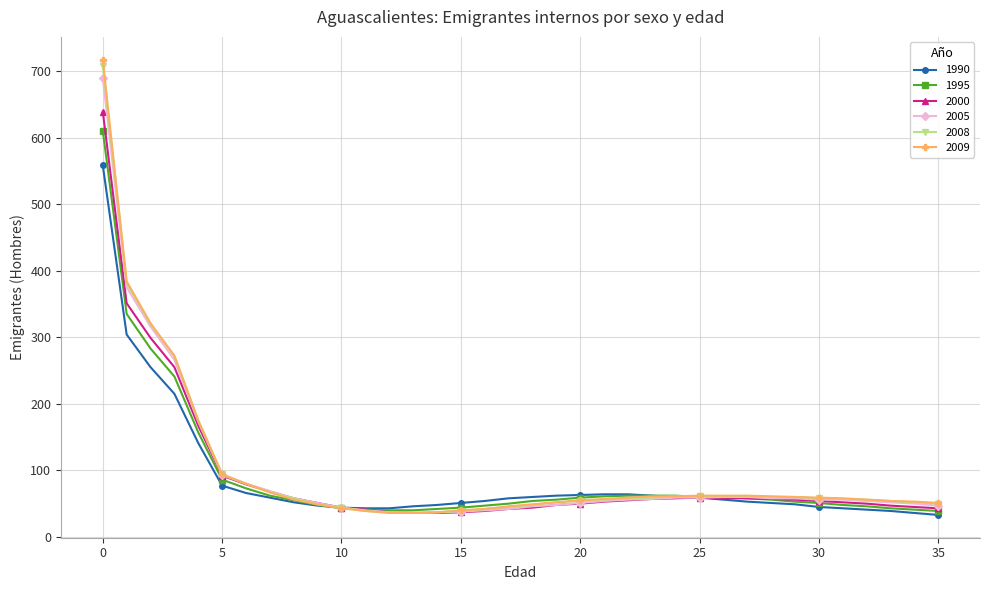

What is the average value of the 2000 series?

92